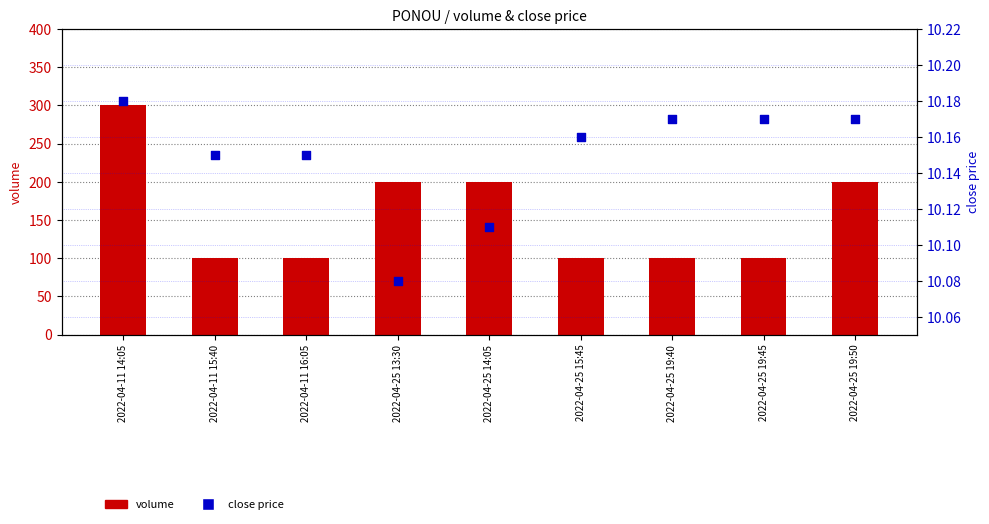

What is the total value across all series at 2022-04-25 19:45?

110.2